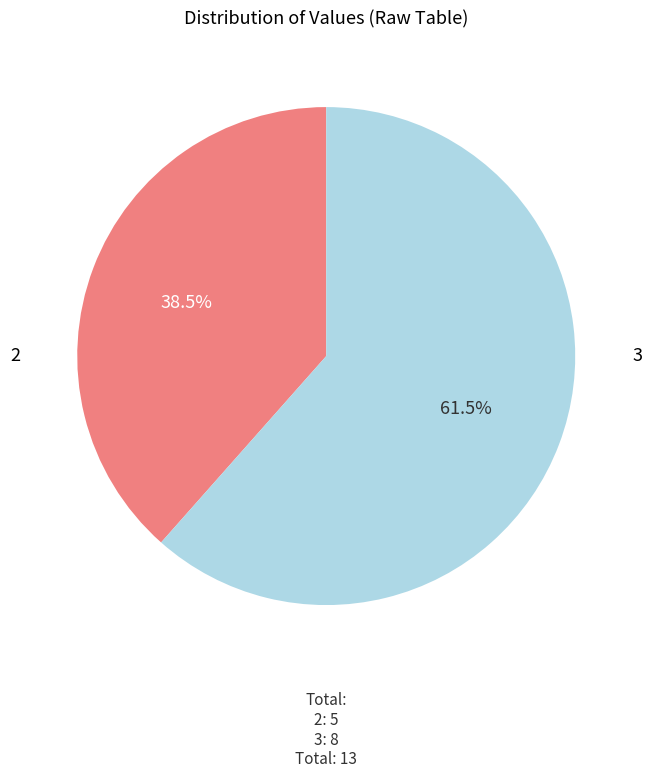

Which slice is the smallest?

2